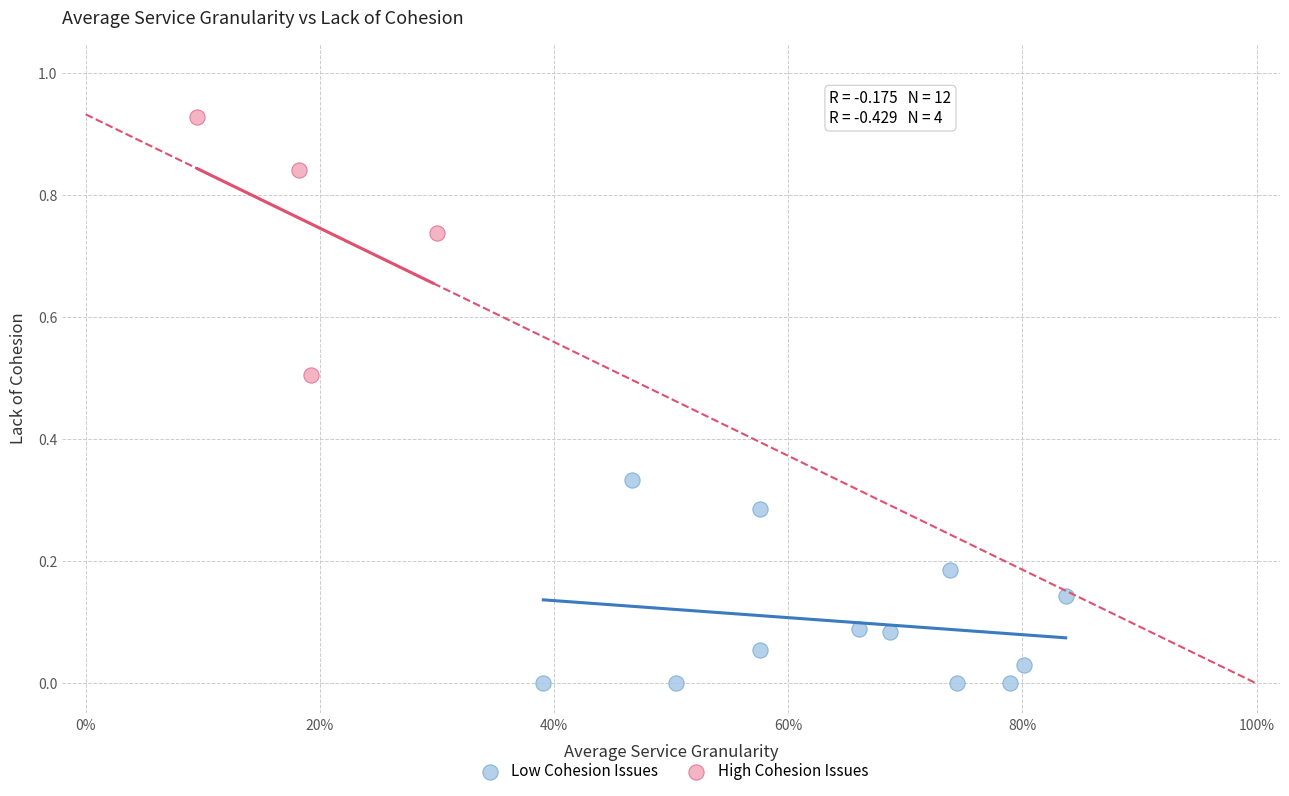

Which series reaches the minimum Y coordinate?

Low Cohesion Issues